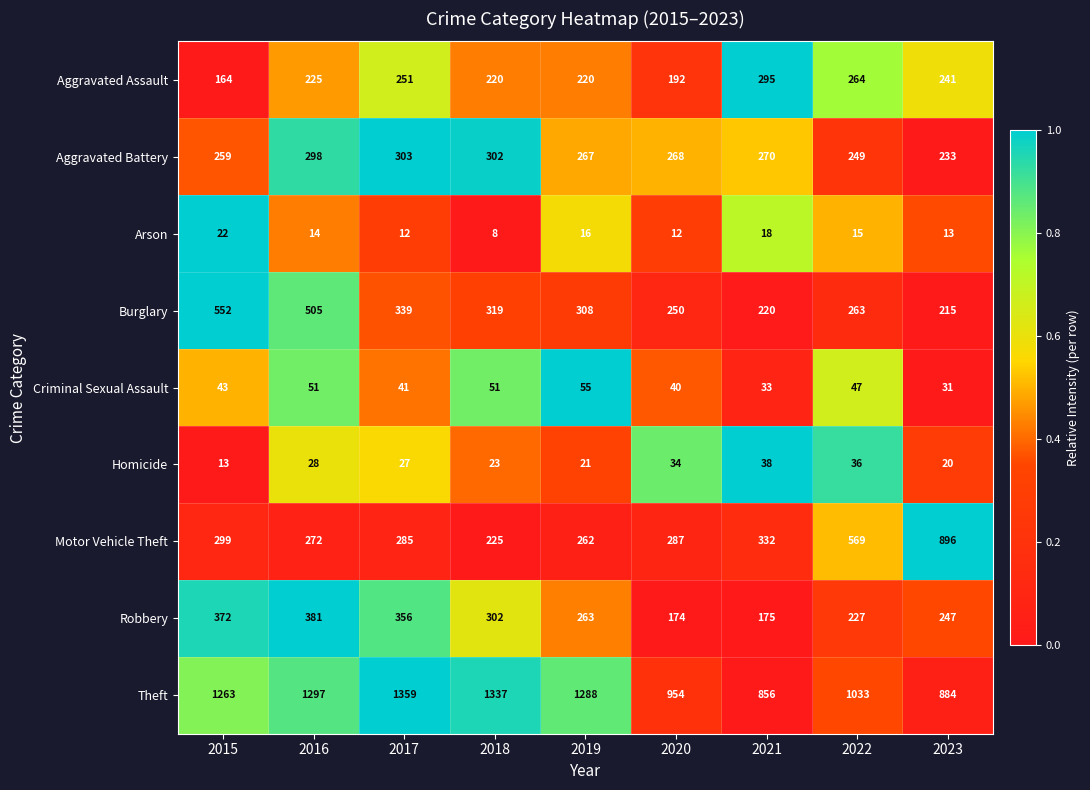

At which category is the sum across all series the highest?

2016